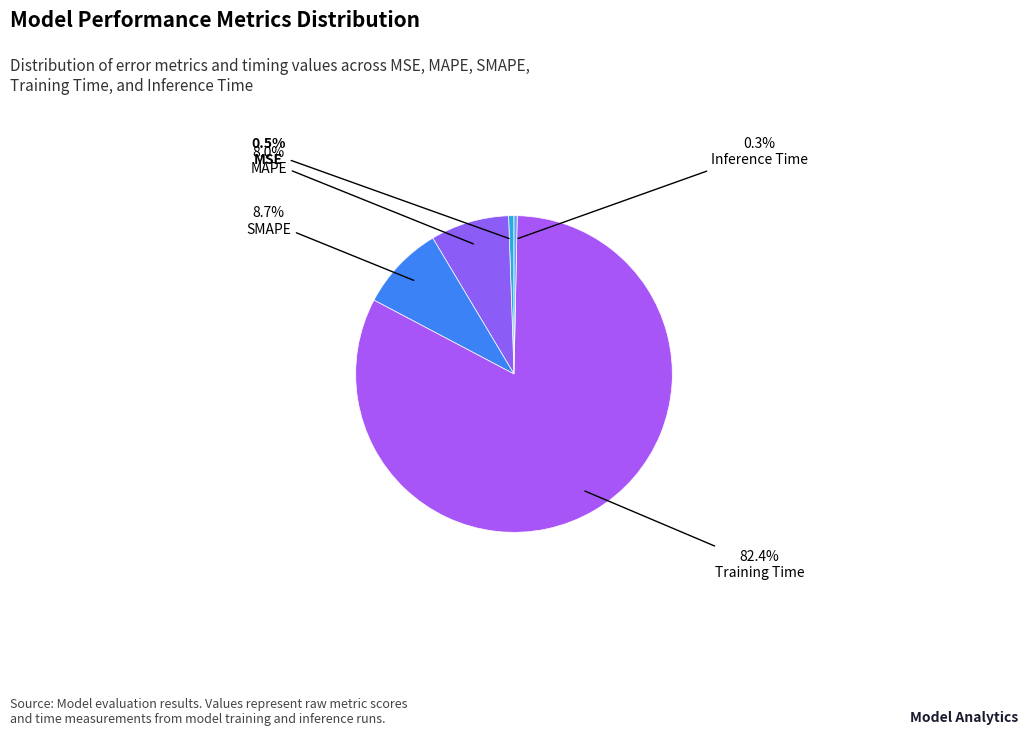

To the nearest percent, what is the average slice percentage?

20%